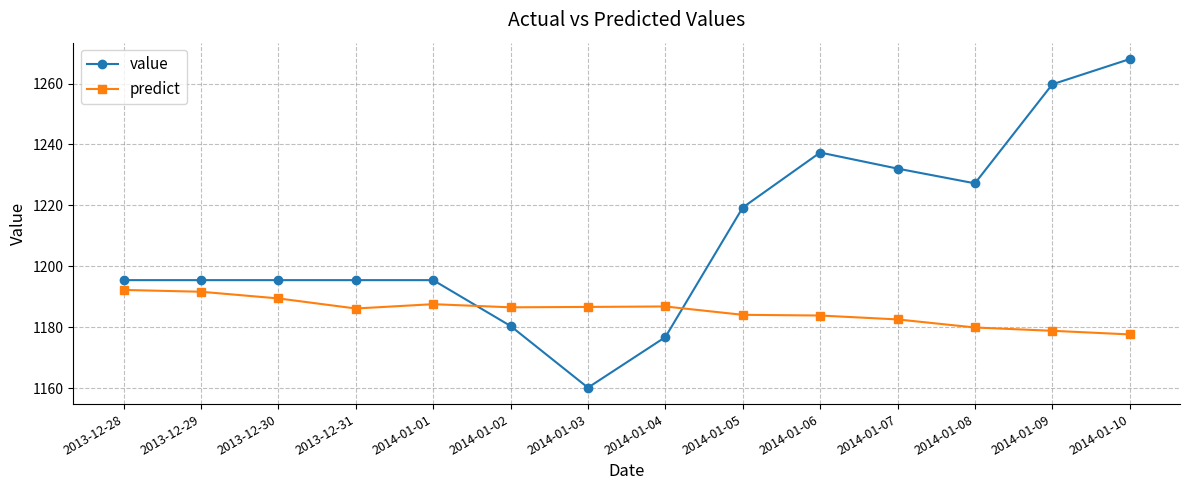

What is the value of the predict point at the 6th from the left?

1186.6